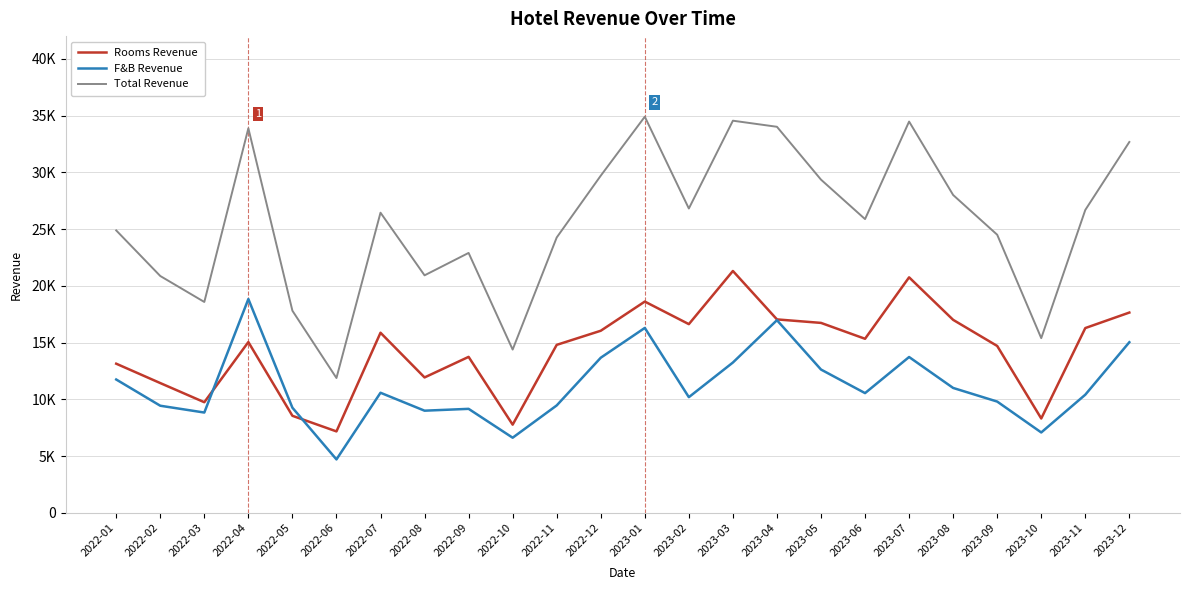

What is the total value across all series at 2023-09?

48999.0